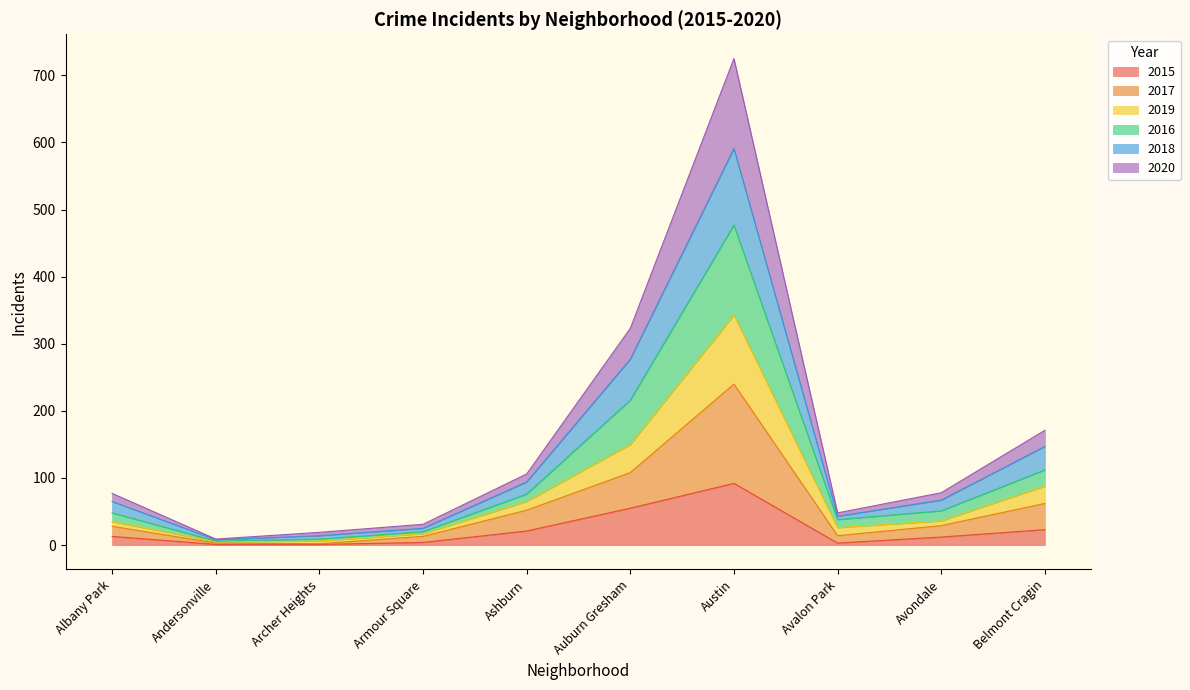

What is the smallest value displayed?

1